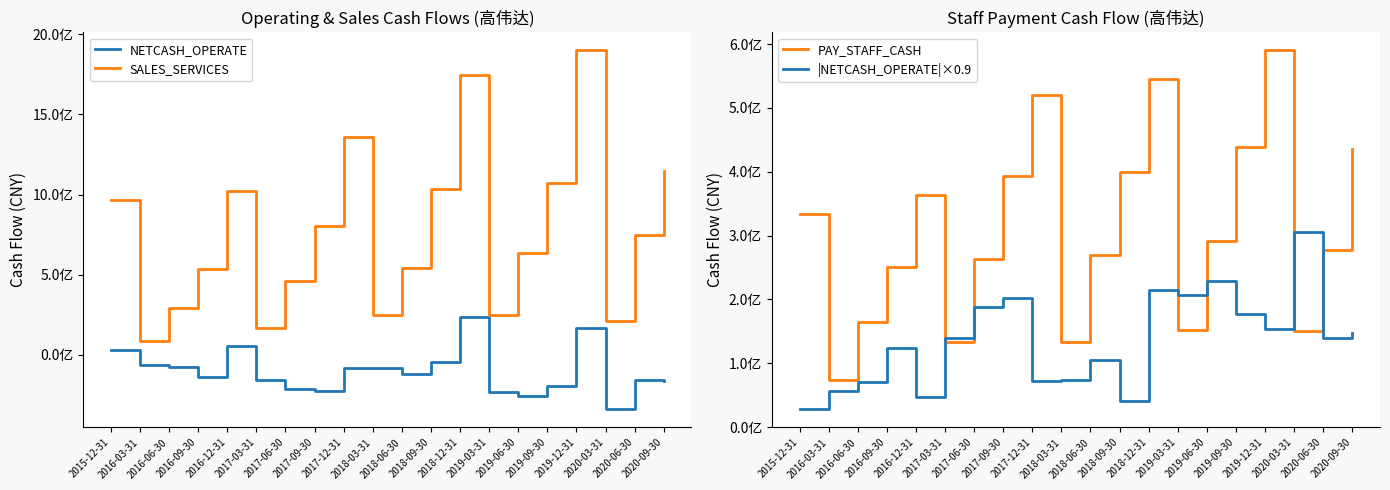

In PAY_STAFF_CASH, how many points are higher than both neighbors (excluding endpoints)?

4